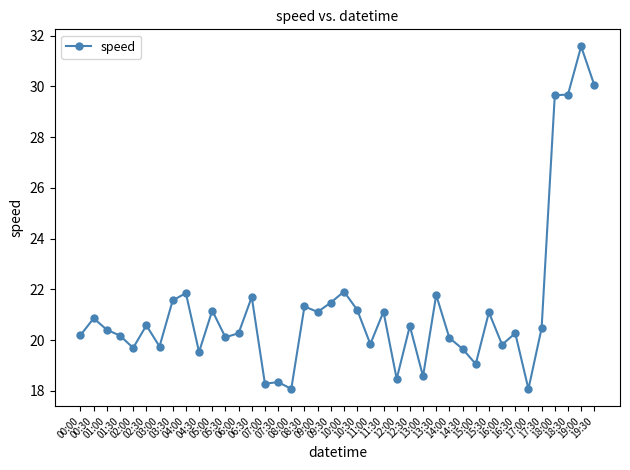

Read the value at 12:00.

18.5